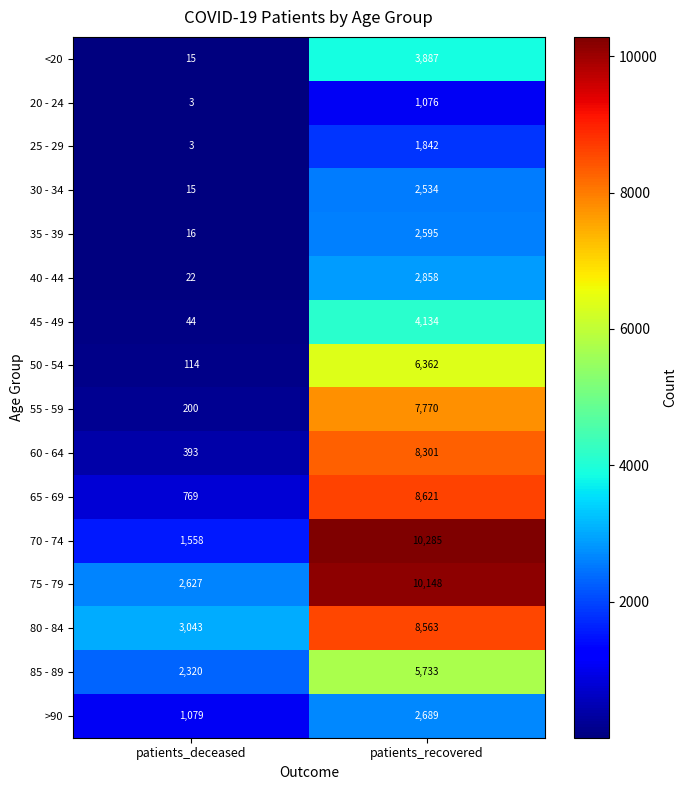

What is the difference between the 85 - 89 values at patients_recovered and patients_deceased?

3413